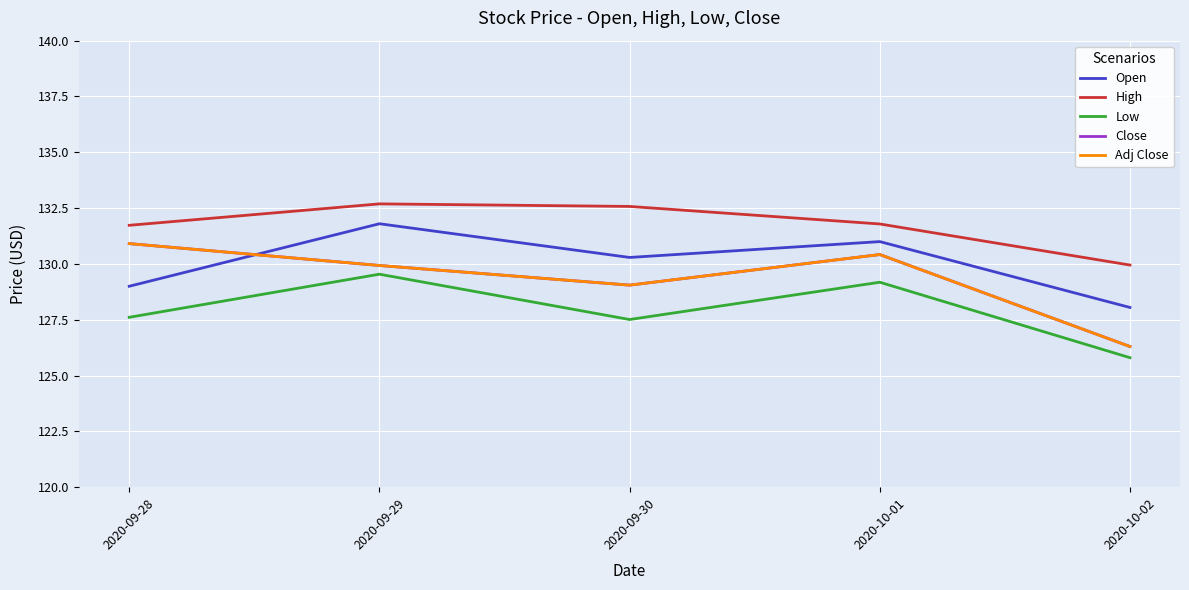

At which category does the chart reach its peak across all series?

2020-09-29